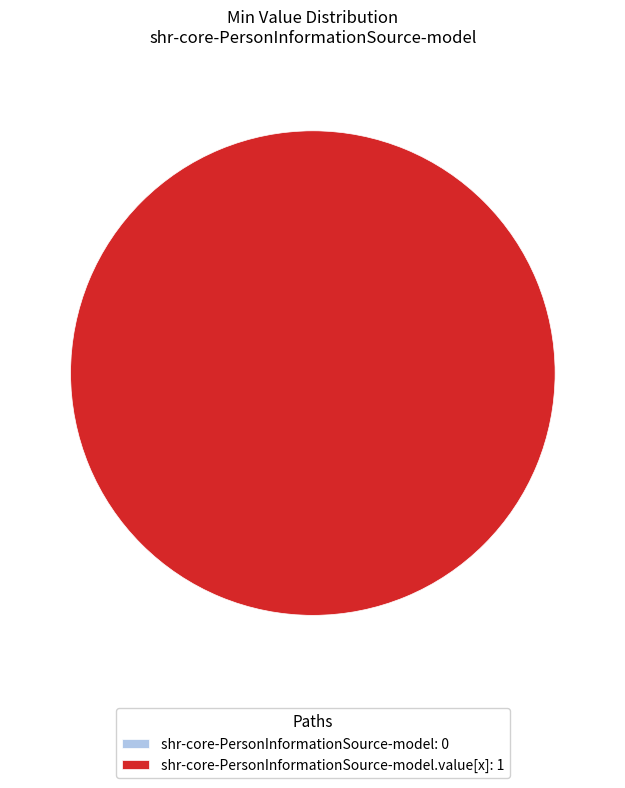

What is the change in value from shr-core-PersonInformationSource-model to shr-core-PersonInformationSource-model.value[x]?

+1